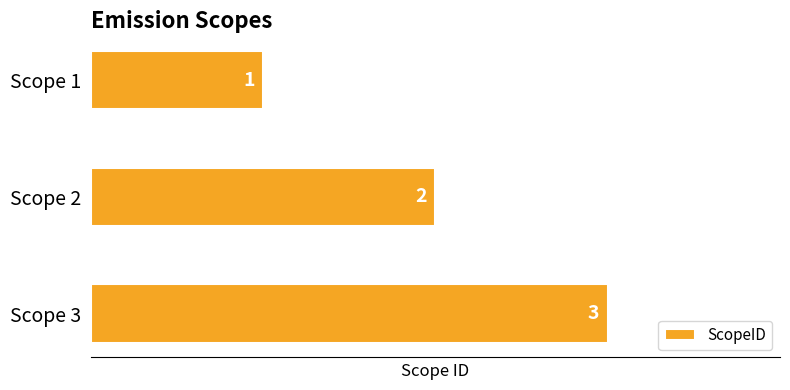

What is the change in value from Scope 1 to Scope 3?

+2